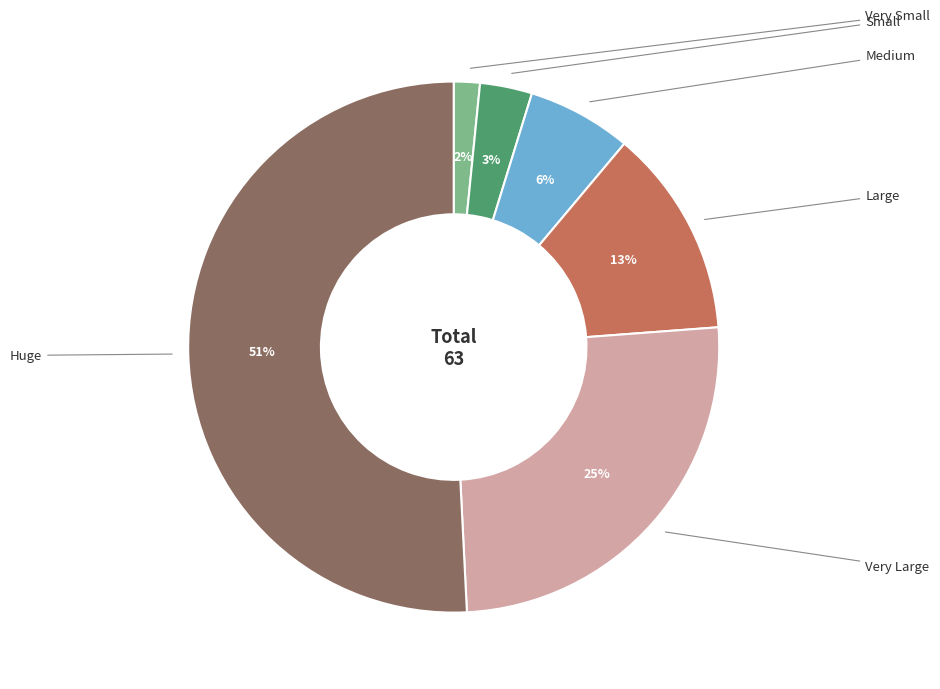

To the nearest percent, what is the difference between the largest and smallest slice percentages?

49%